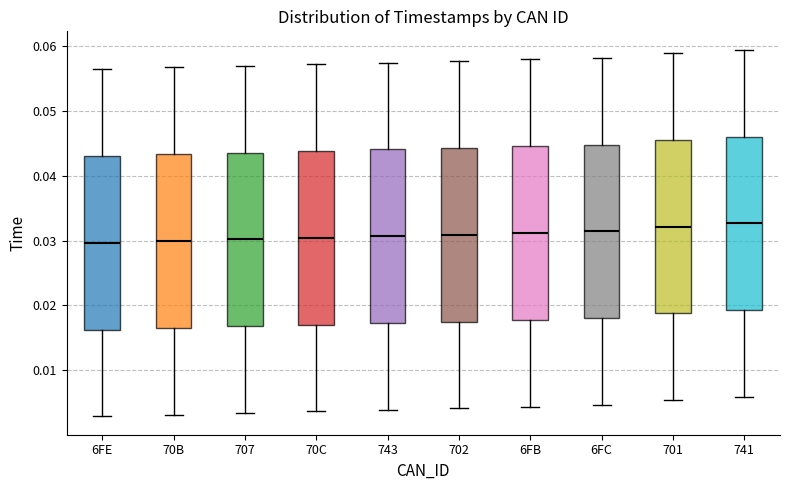

Reading left to right, read every box against the y-axis: the position of its median line, the range the box covers, and the ends of its whiskers. The values are not printed on the chart, so give them approximately, as read against the axis.

6FE: median 0.030, box 0.016 to 0.043, whiskers 0.003 to 0.056
70B: median 0.030, box 0.017 to 0.043, whiskers 0.003 to 0.057
707: median 0.030, box 0.017 to 0.044, whiskers 0.003 to 0.057
70C: median 0.030, box 0.017 to 0.044, whiskers 0.004 to 0.057
743: median 0.031, box 0.017 to 0.044, whiskers 0.004 to 0.057
702: median 0.031, box 0.018 to 0.044, whiskers 0.004 to 0.058
6FB: median 0.031, box 0.018 to 0.045, whiskers 0.004 to 0.058
6FC: median 0.031, box 0.018 to 0.045, whiskers 0.005 to 0.058
701: median 0.032, box 0.019 to 0.046, whiskers 0.005 to 0.059
741: median 0.033, box 0.019 to 0.046, whiskers 0.006 to 0.059